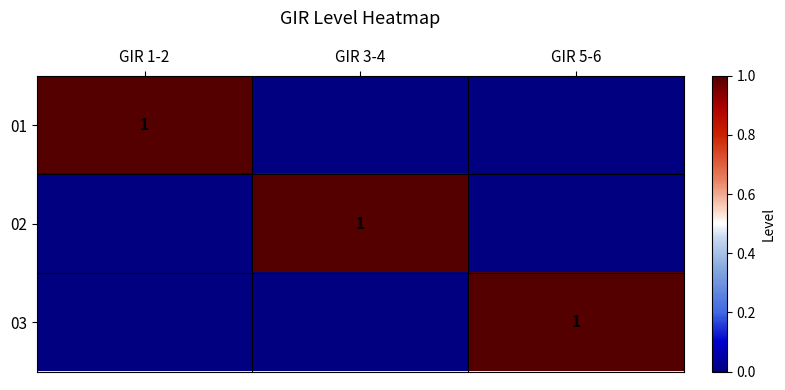

What is the total value across all series at GIR 1-2?

1